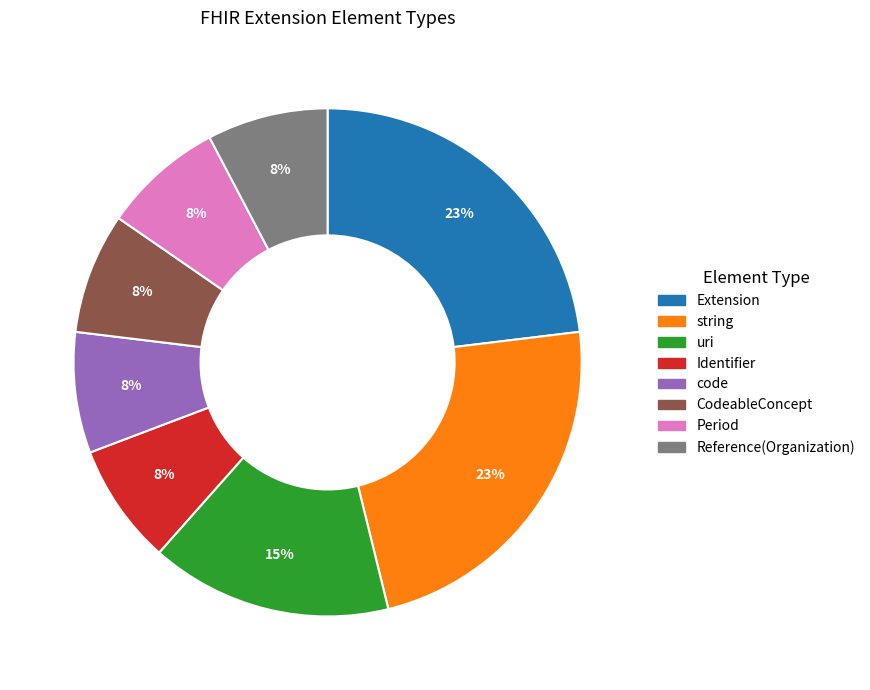

Is there a majority slice in this chart?

No